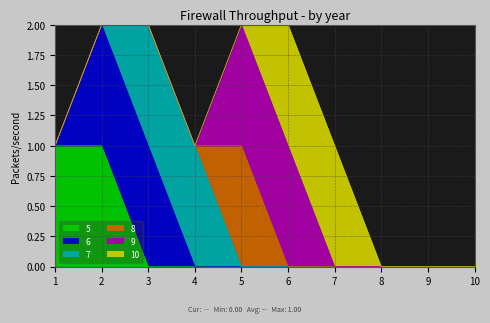

What is the difference between the maximum and minimum values in the 10 series?

1